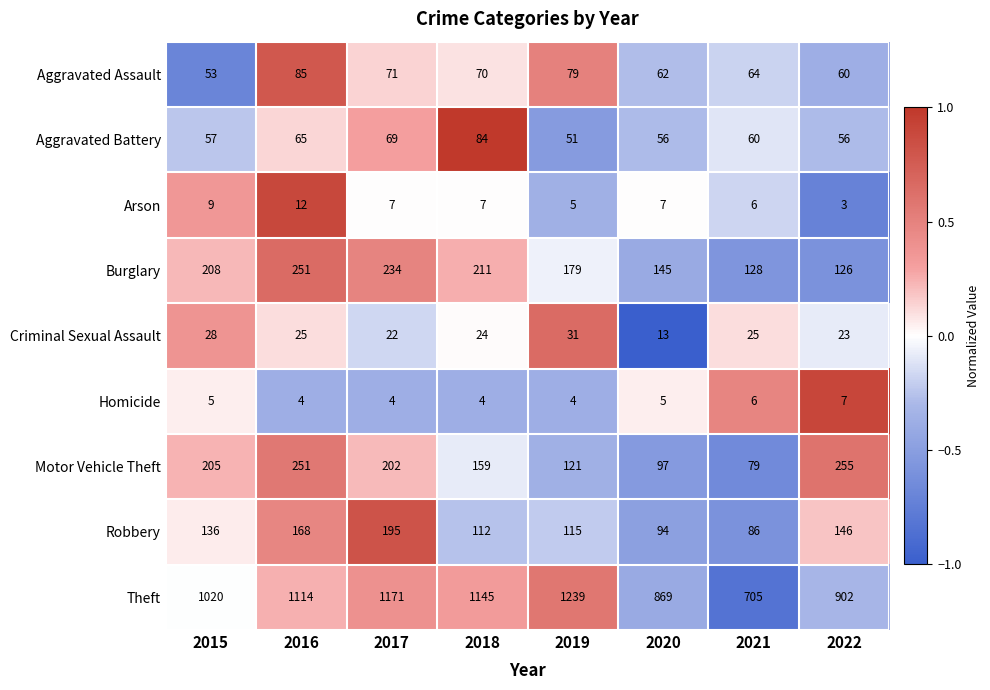

List the series in order of their peak value, lowest first.

Homicide, Arson, Criminal Sexual Assault, Aggravated Battery, Aggravated Assault, Robbery, Burglary, Motor Vehicle Theft, Theft